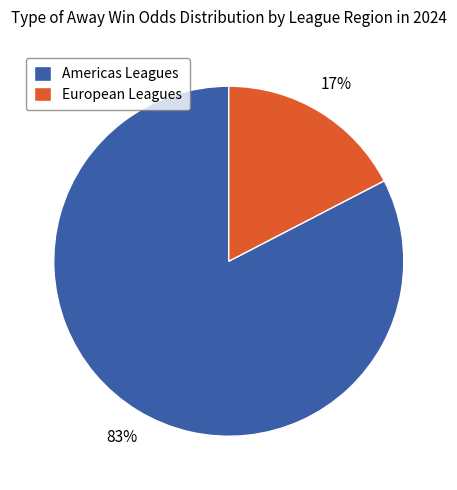

Between Americas Leagues and European Leagues, which is larger?

Americas Leagues